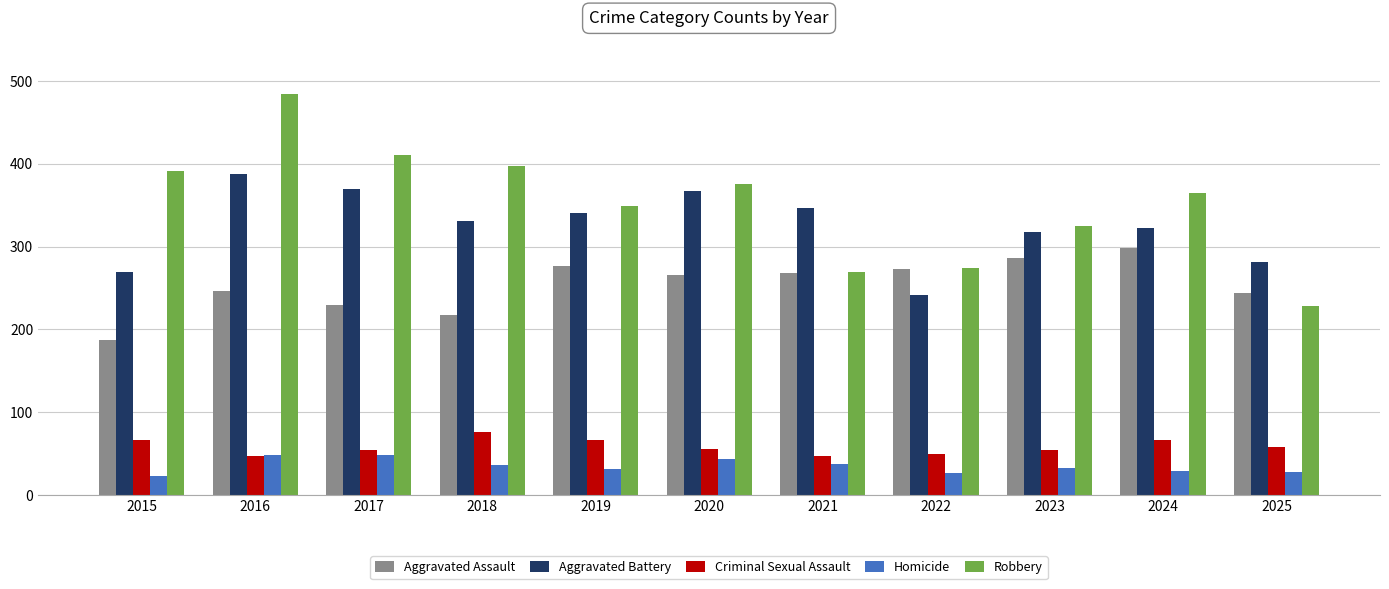

What is the sum of the Homicide values at 2022 and 2025?

55